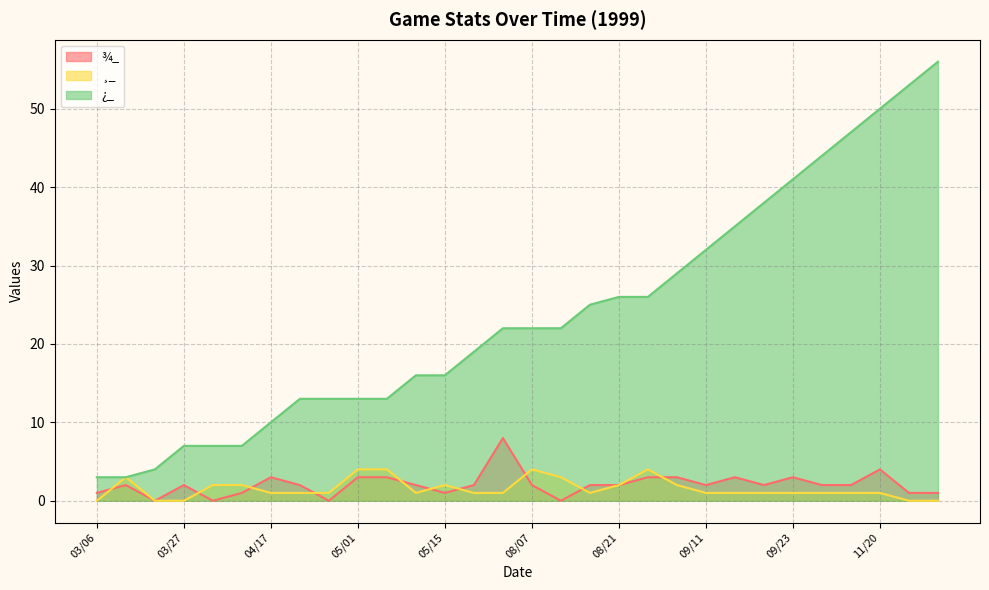

Is the value of ¸_ at 04/03 greater than the value of ¾_ at 08/28?

No